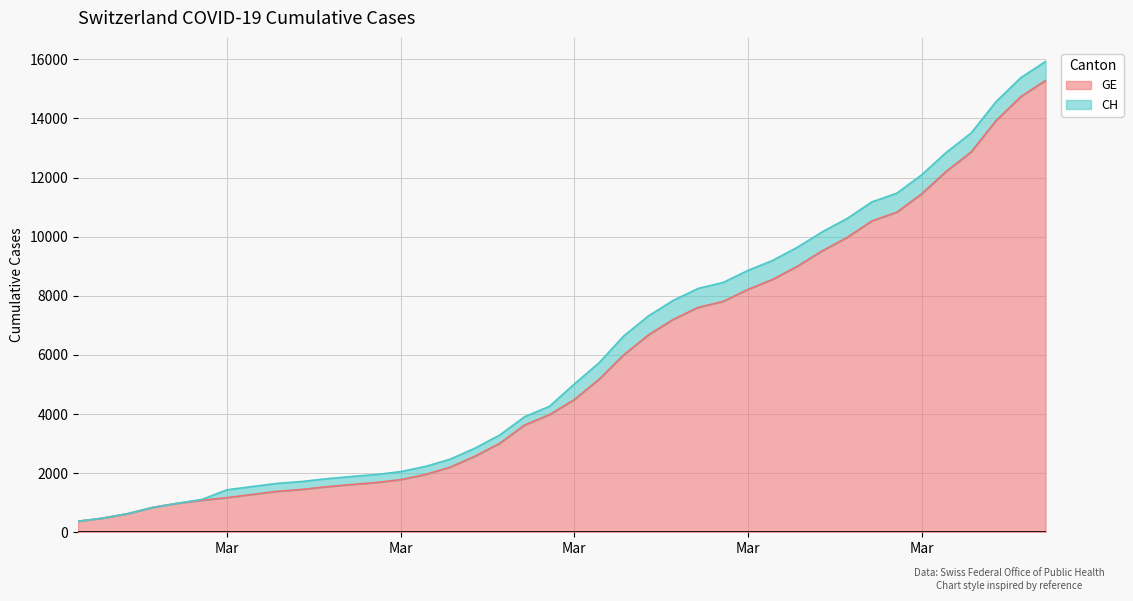

What are all the series names shown in the legend?

GE, CH